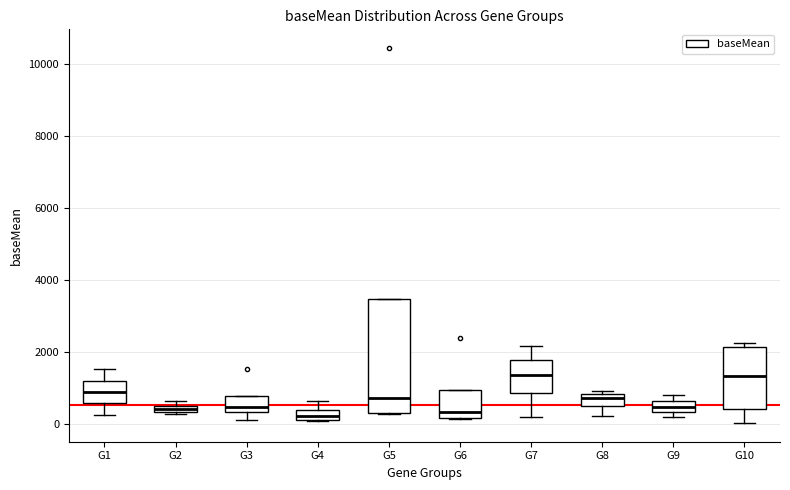

Where is the upper edge of the box for G6 on the y-axis? The values are not printed on the chart, so give them approximately, as read against the axis.

1000